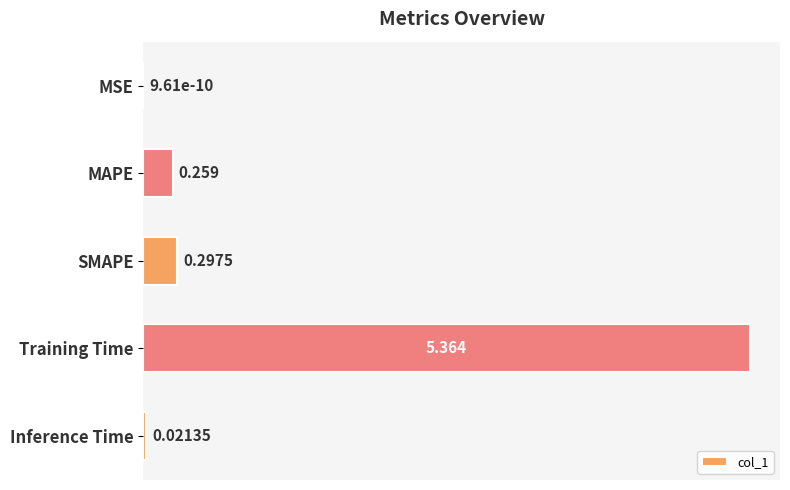

At which label is the value closest to 2?

SMAPE